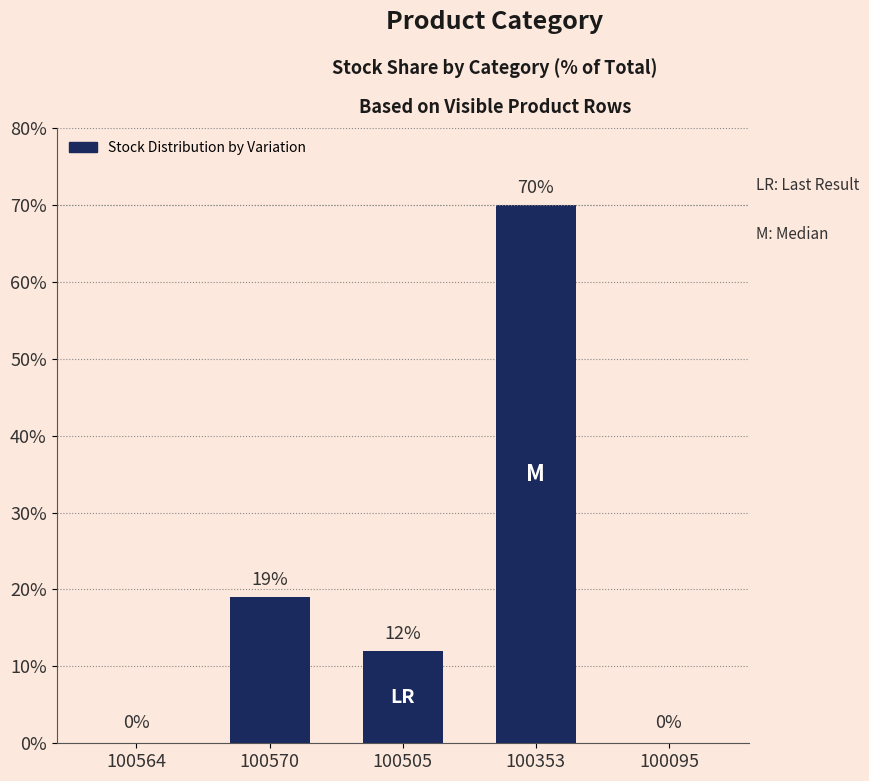

Is it true that the value at 100564 is 0?

True